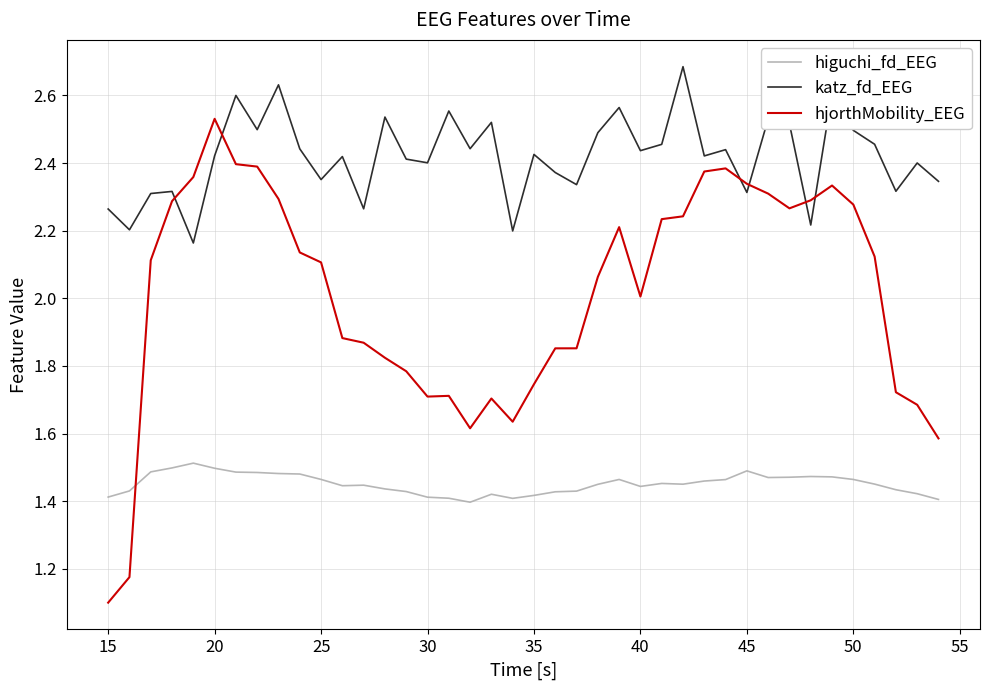

Which series has the largest range (max minus min)?

hjorthMobility_EEG